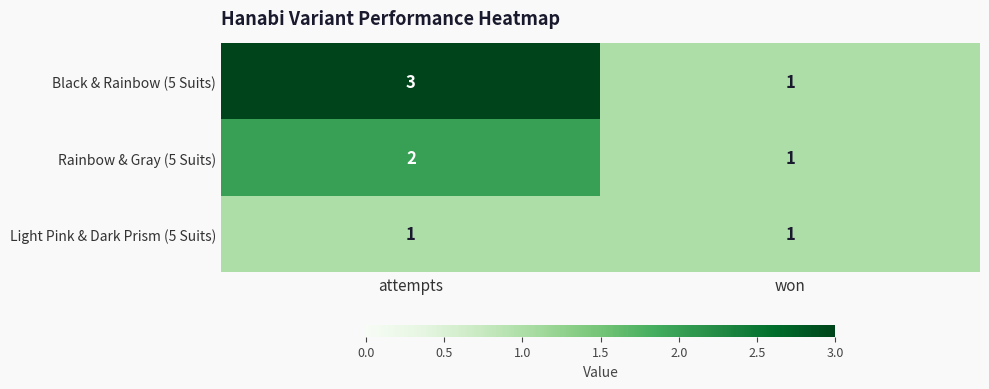

The value of Rainbow & Gray (5 Suits) at attempts is 3. True or false?

False